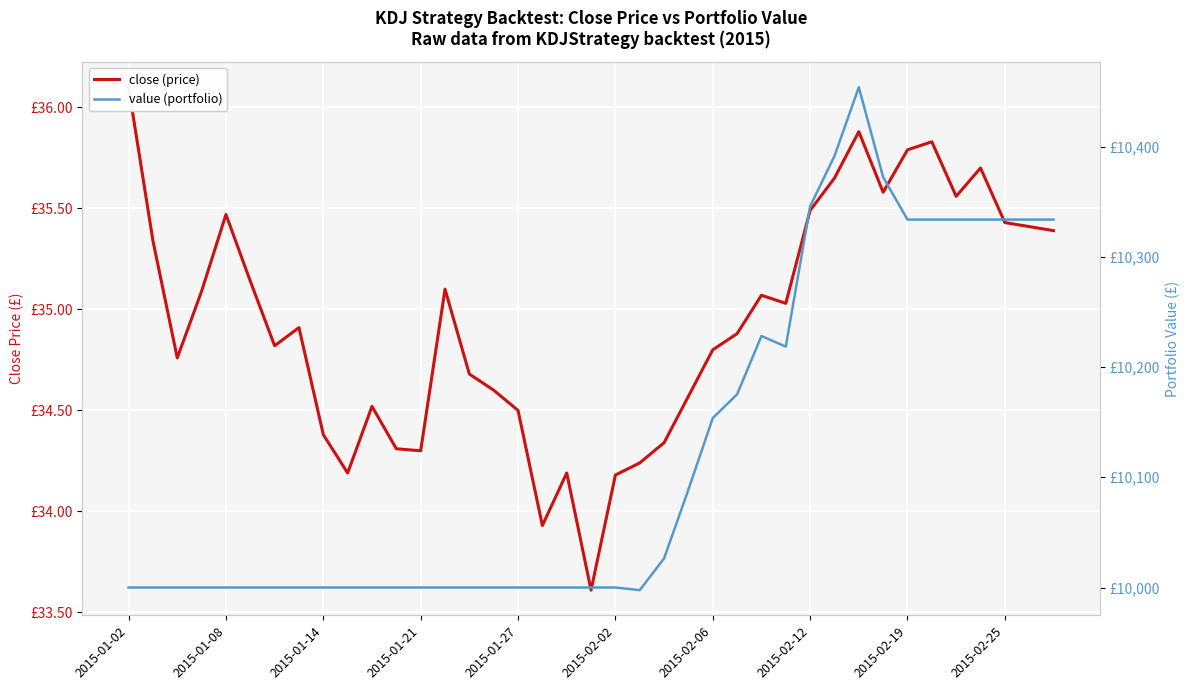

True or false: close (price) and value (portfolio) intersect in this chart.

False